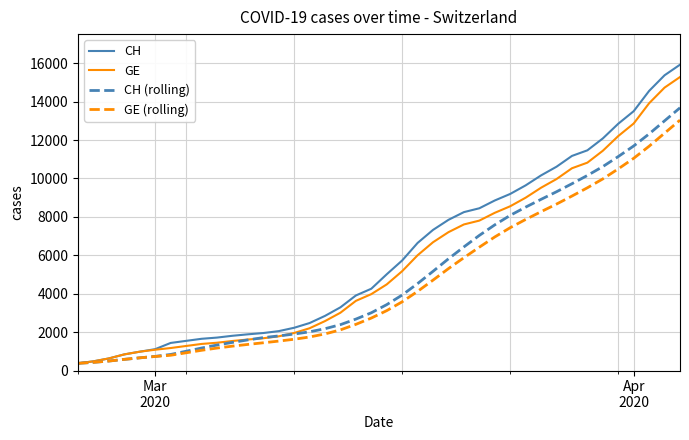

Which series has the widest spread of values?

CH